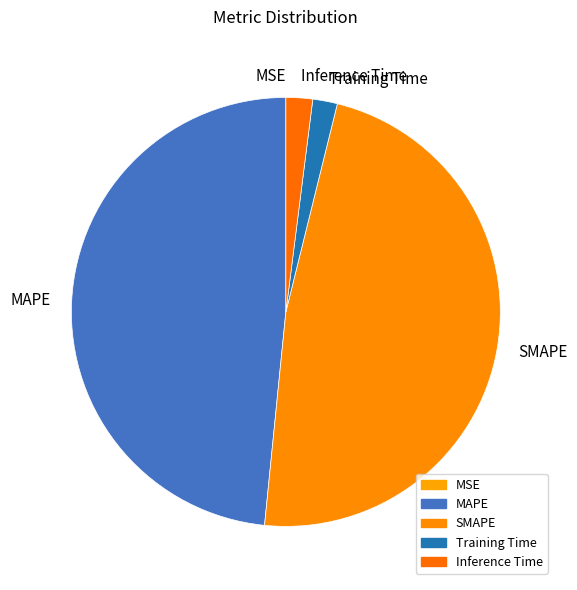

Which has a higher value, MAPE or Training Time?

MAPE